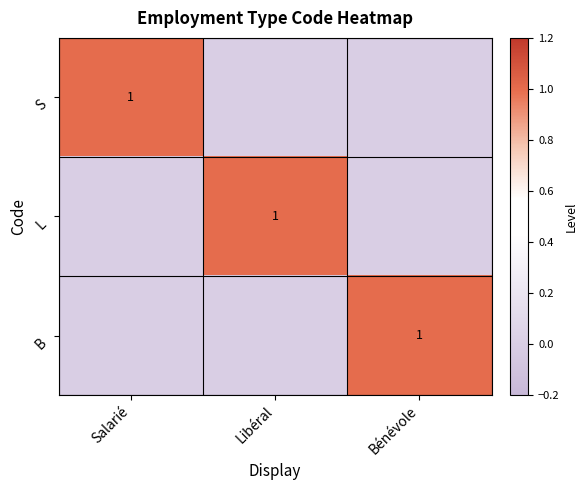

How many data points in B are above 0?

1